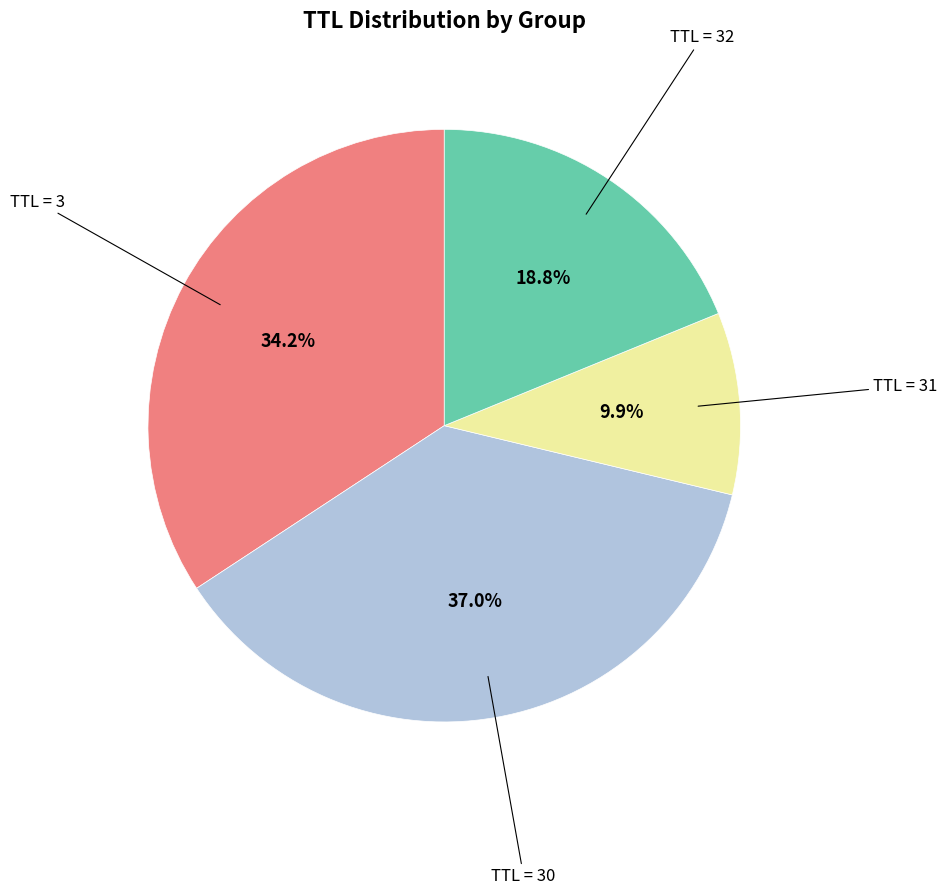

Is there any slice that represents more than half of the pie?

No